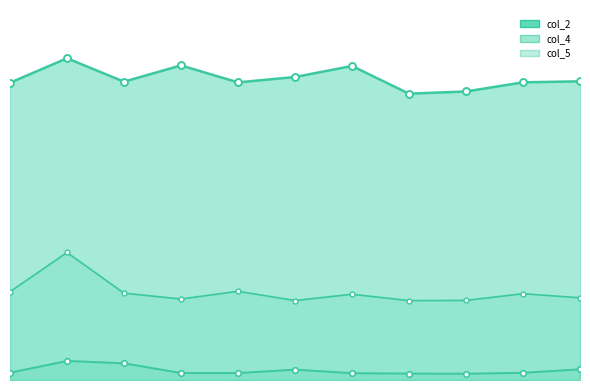

In col_5, how many points are lower than both neighbors (excluding endpoints)?

3